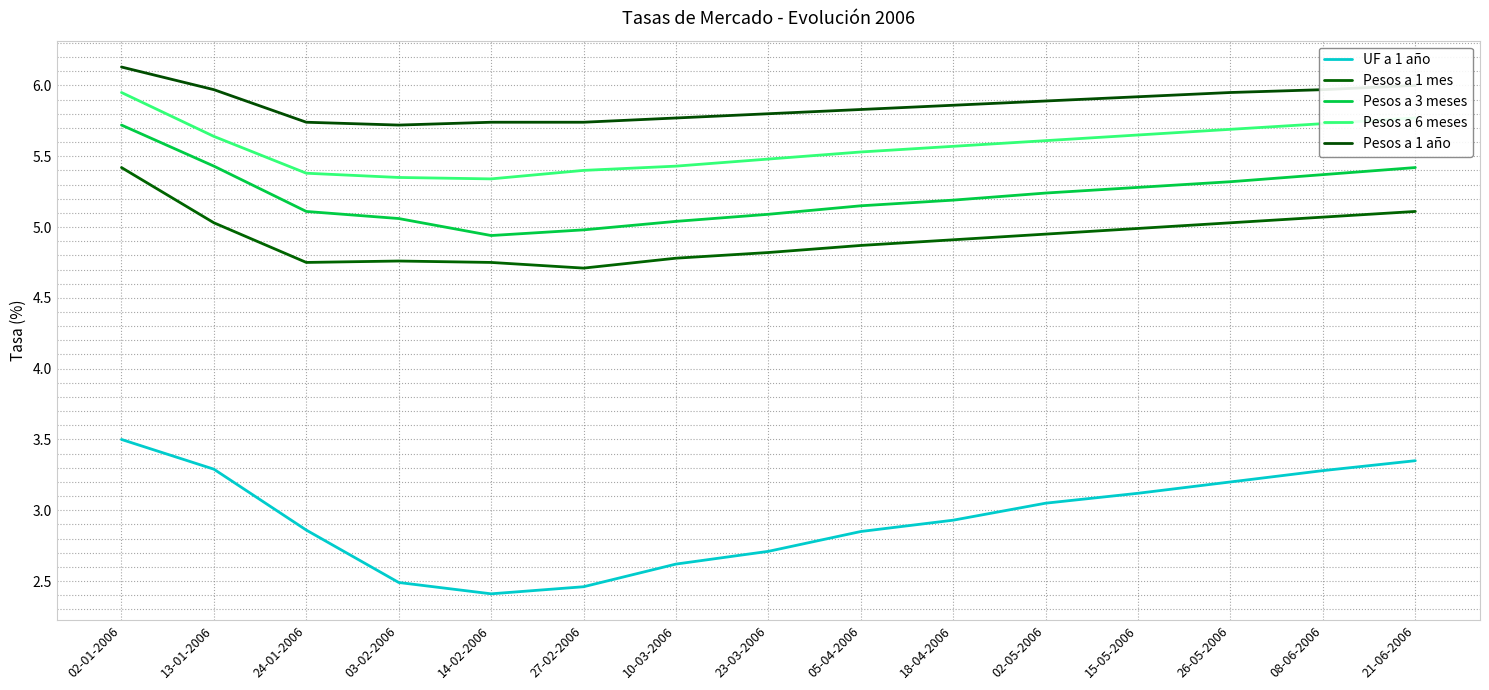

How many lines are shown in the chart?

5